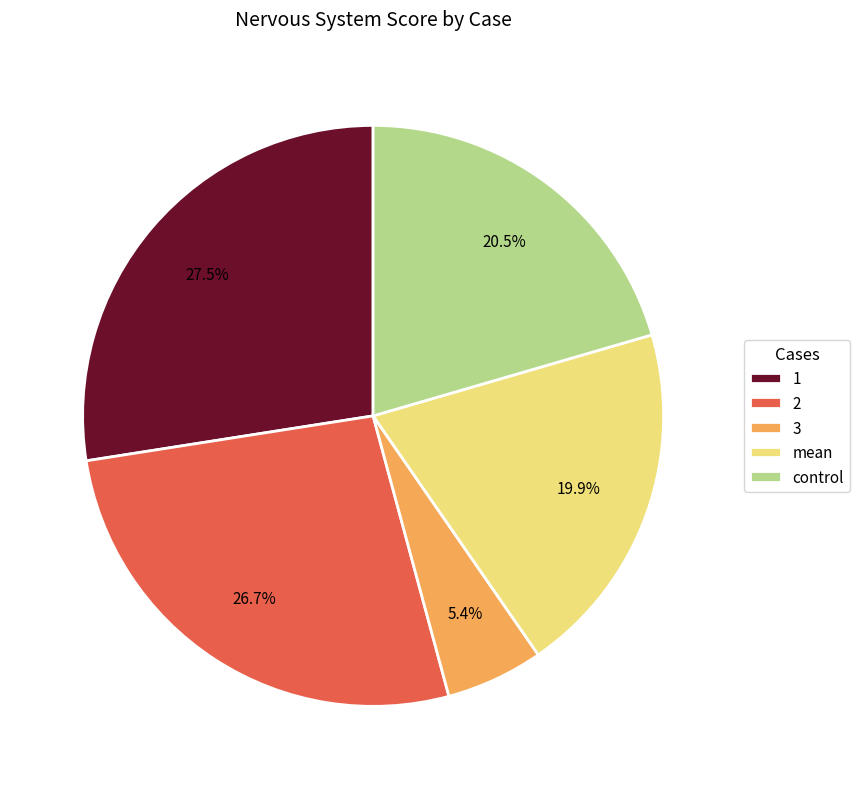

Is there a majority slice in this chart?

No